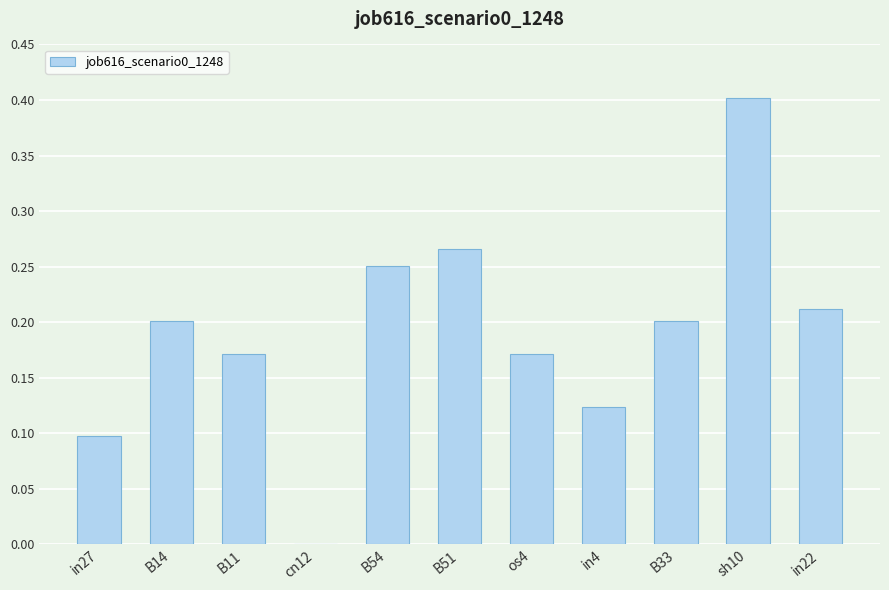

Is it true that the value at B51 is 0.1?

False